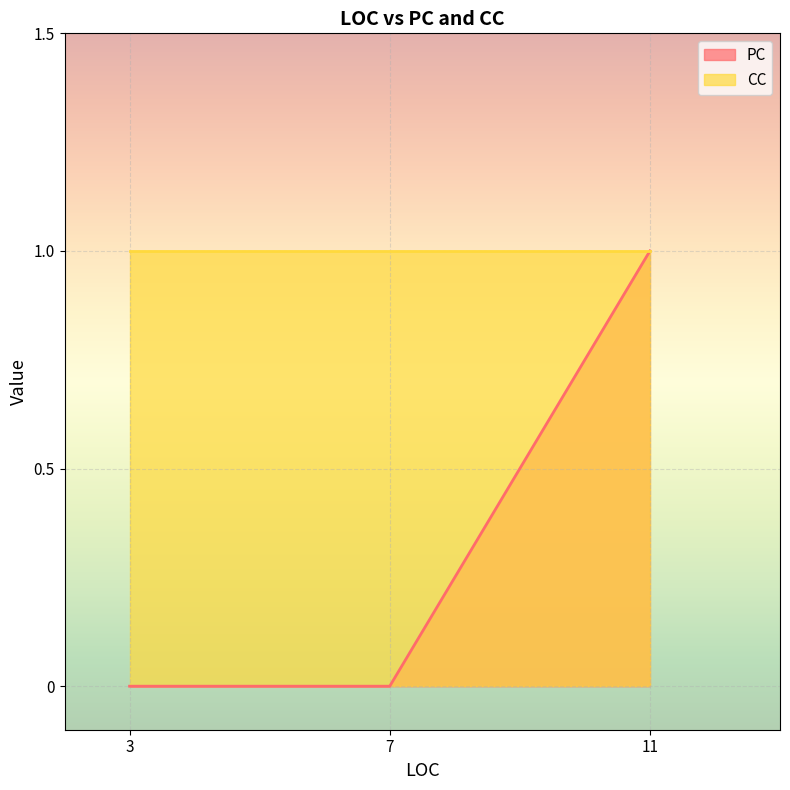

True or false: CC has more than 1 points higher than both neighbors.

False